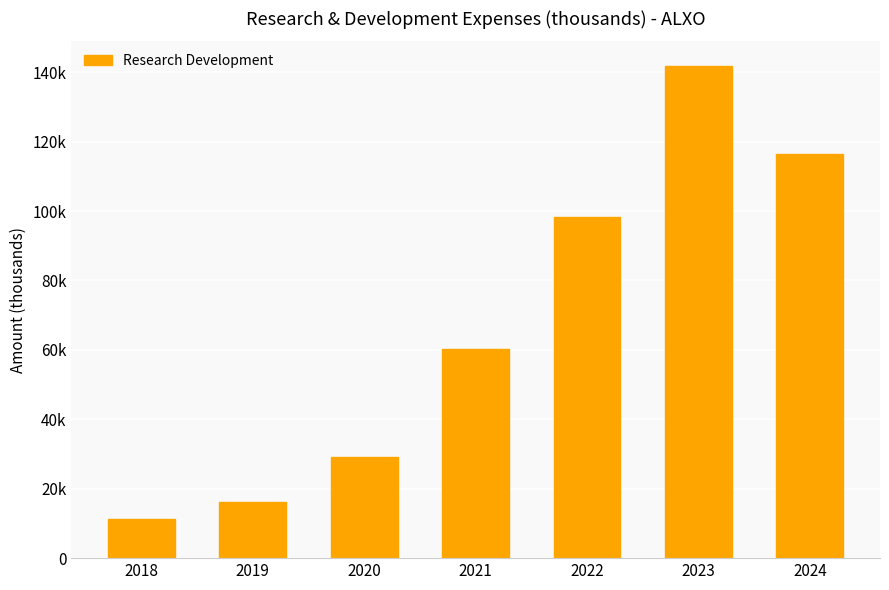

At which category does the chart reach its minimum across all series?

2018